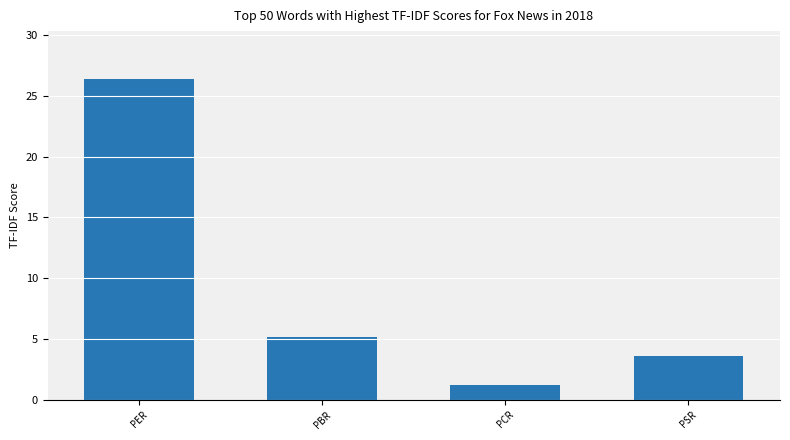

What is the minimum value shown in the chart?

1.2